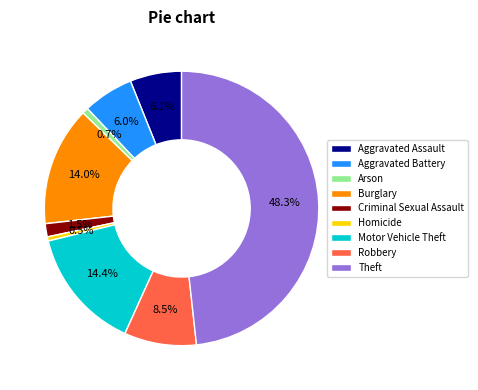

How many slices are in this pie chart?

9